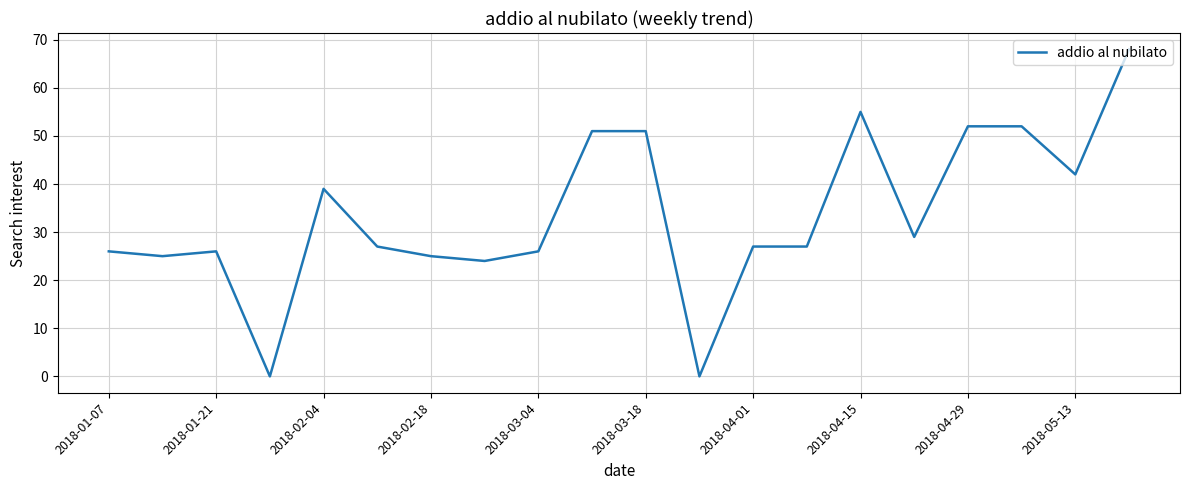

What is the greatest value displayed?

68